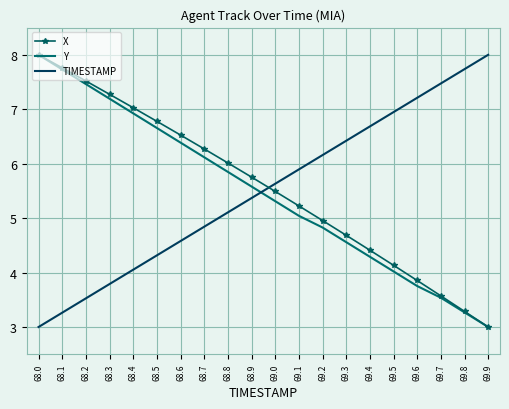

What is the lowest value of the X series?

3.0